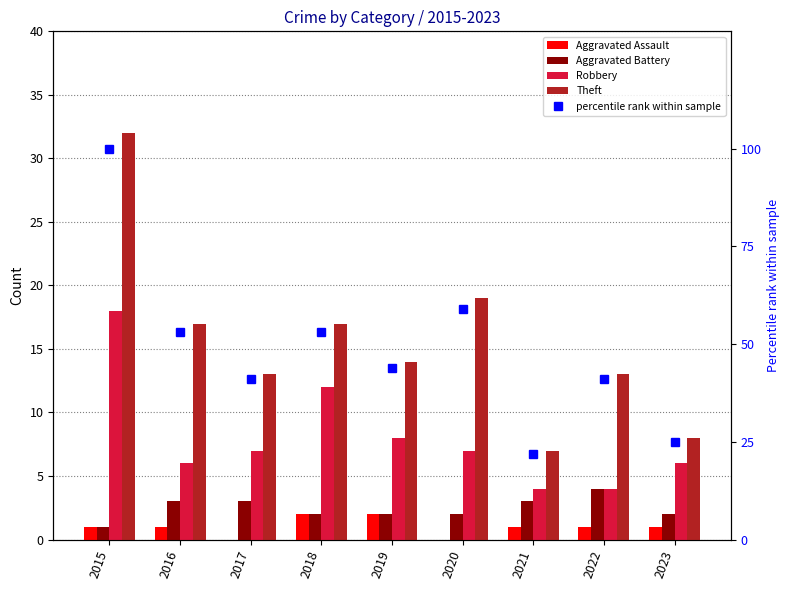

Reading left to right, list all the values displayed in this chart.

Aggravated Assault: 2015=1	2016=1	2017=0	2018=2	2019=2	2020=0	2021=1	2022=1	2023=1
Aggravated Battery: 2015=1	2016=3	2017=3	2018=2	2019=2	2020=2	2021=3	2022=4	2023=2
Robbery: 2015=18	2016=6	2017=7	2018=12	2019=8	2020=7	2021=4	2022=4	2023=6
Theft: 2015=32	2016=17	2017=13	2018=17	2019=14	2020=19	2021=7	2022=13	2023=8
percentile rank within sample: 2015=100	2016=53	2017=41	2018=53	2019=44	2020=59	2021=22	2022=41	2023=25